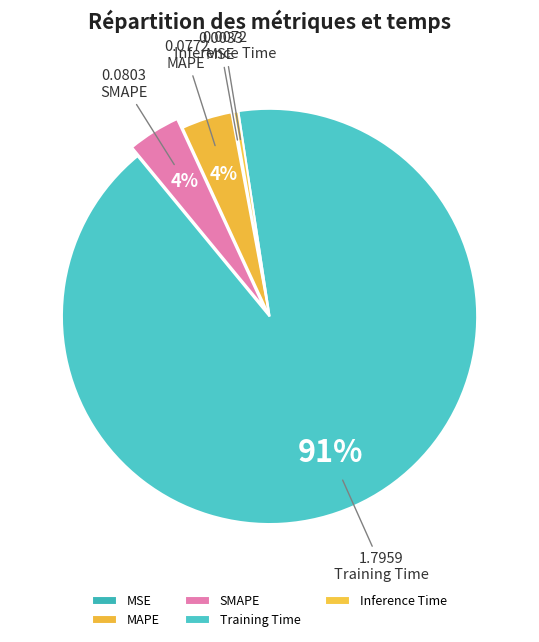

Which category has the smallest portion of the pie?

MSE